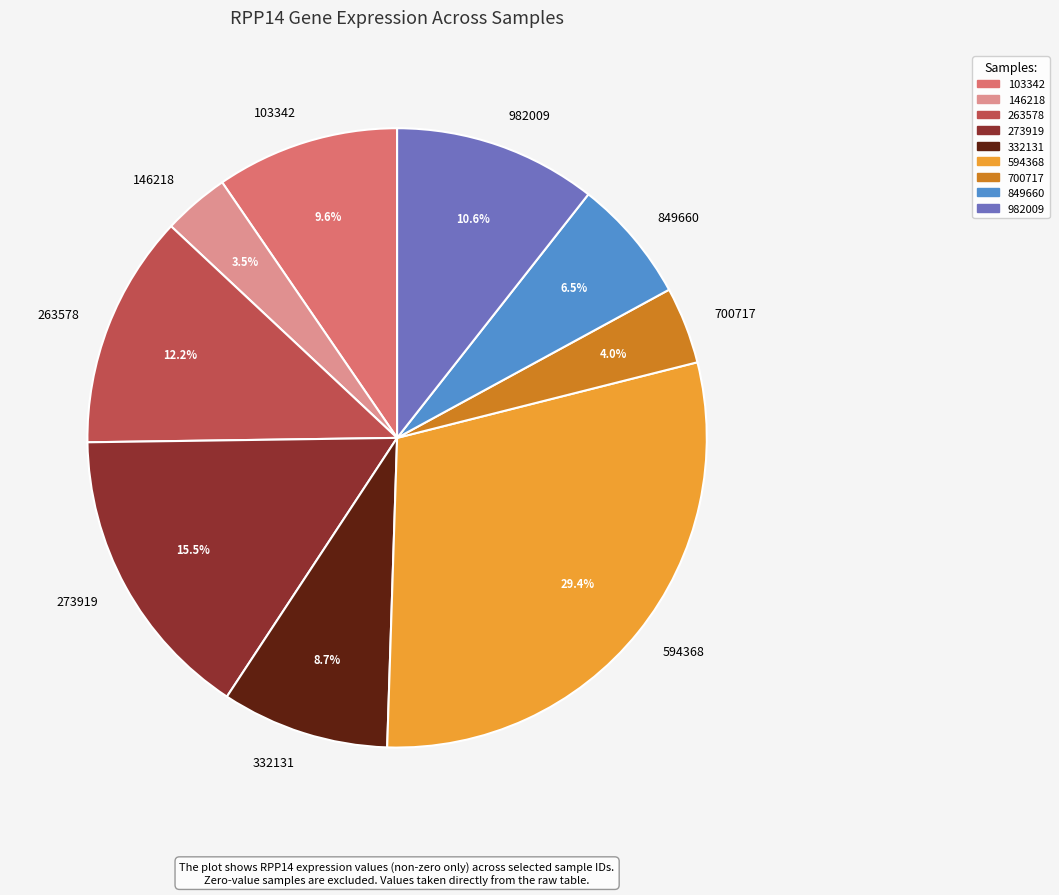

Combined, what portion of the pie is 849660 and 700717?

10.5%